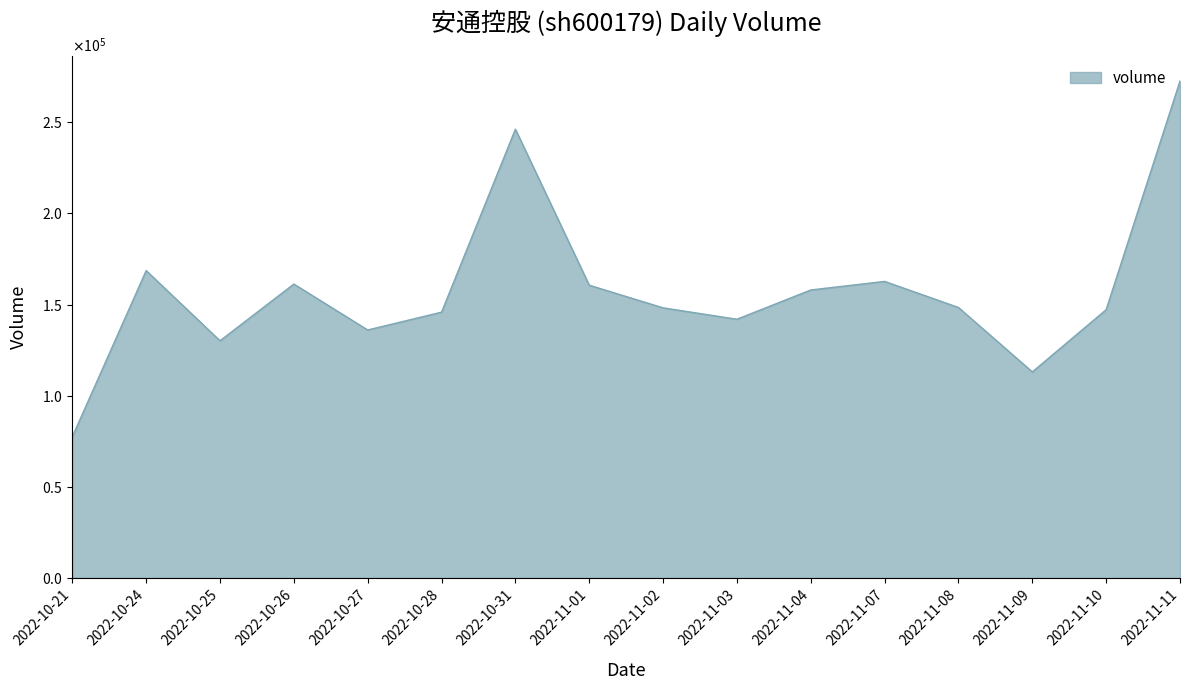

What is the difference between the values at 2022-11-02 and 2022-11-09?

35152